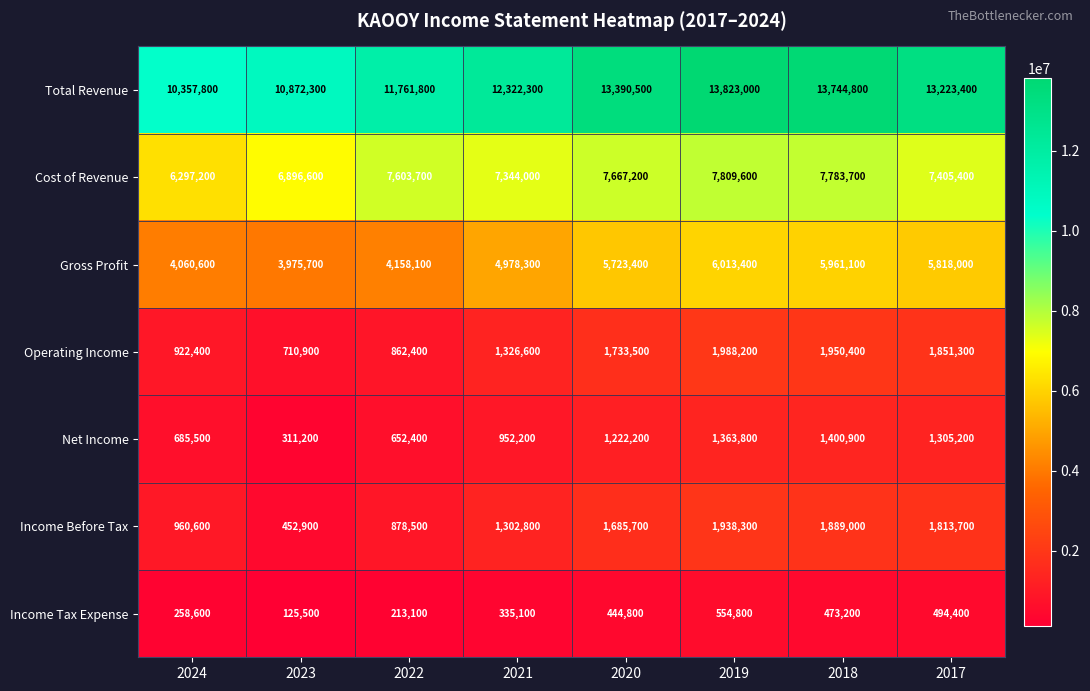

Rank the series by their maximum value, from lowest to highest.

Income Tax Expense, Net Income, Income Before Tax, Operating Income, Gross Profit, Cost of Revenue, Total Revenue